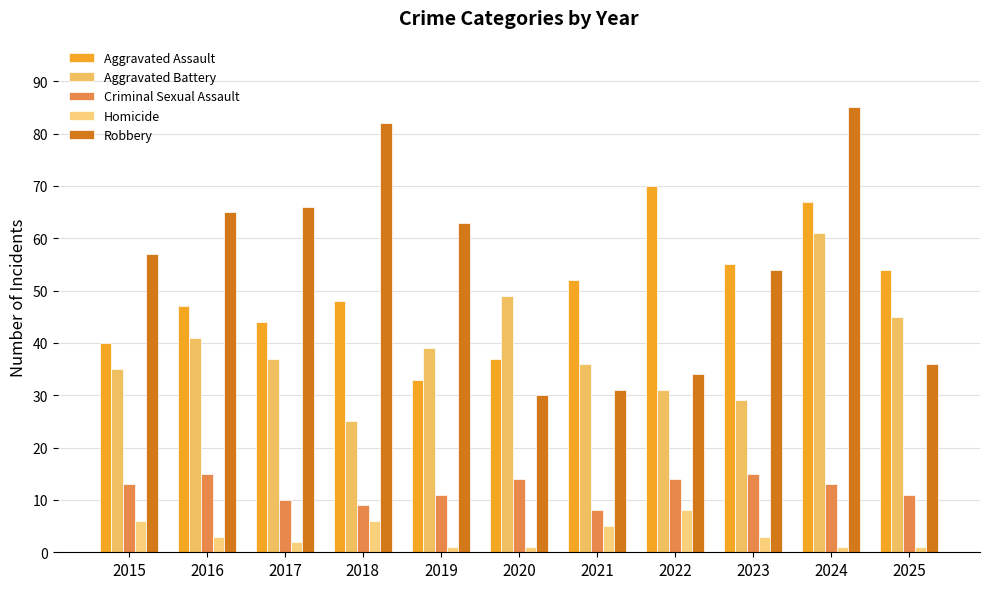

Between 2016 and 2019, which series saw the biggest shift?

Aggravated Assault